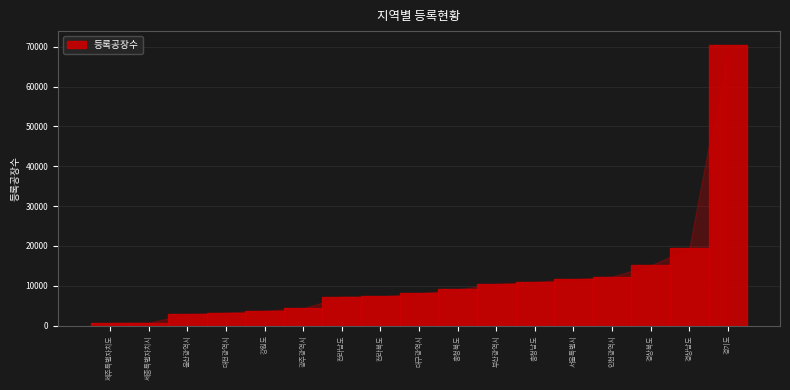

What is the label of the 15th bar from the left?

경상북도